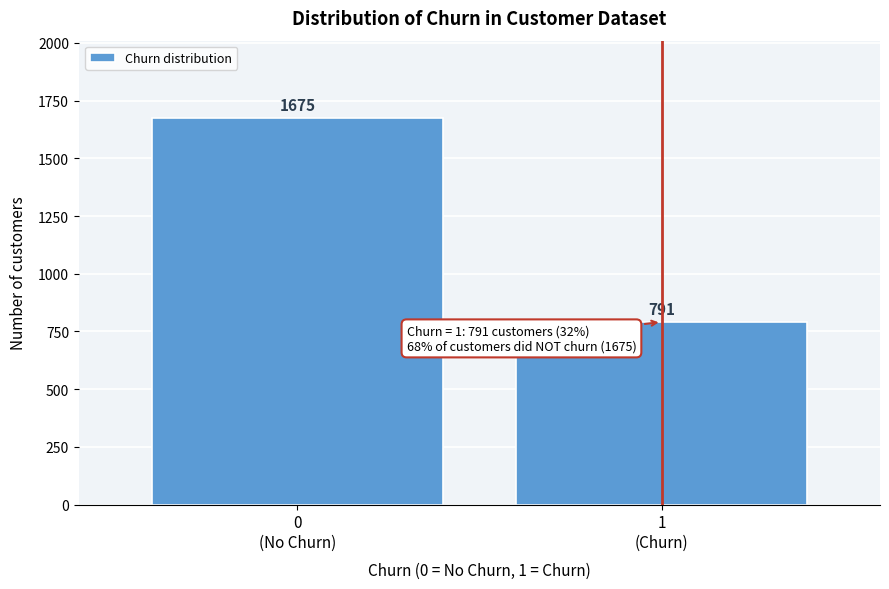

Reading right to left, what are all the values shown in this chart?

791	1675